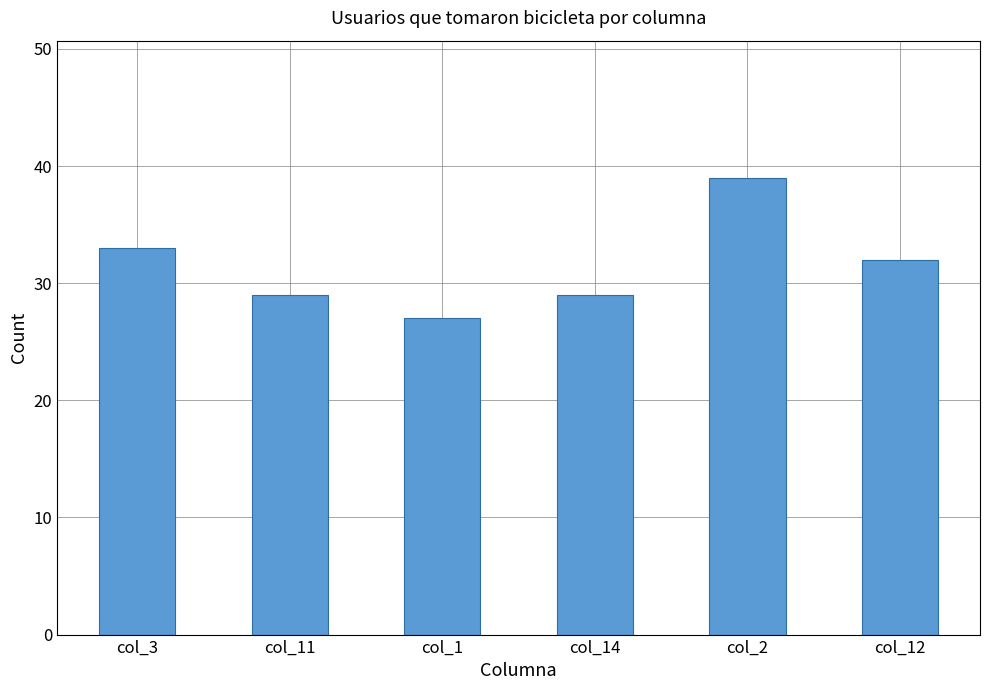

Does the chart contain stacked bars?

No